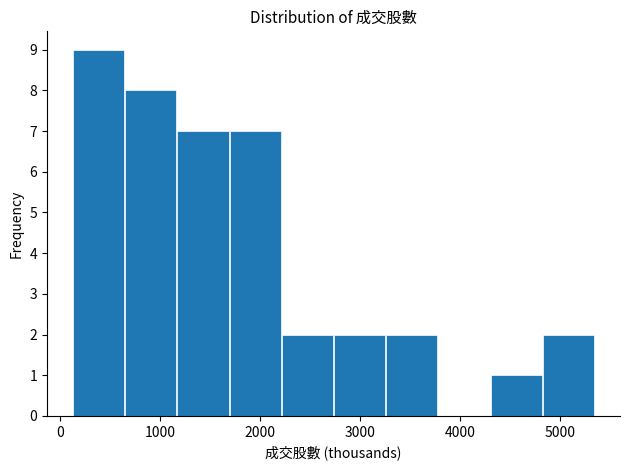

Which range on the x-axis has the tallest bar?

100 to 600